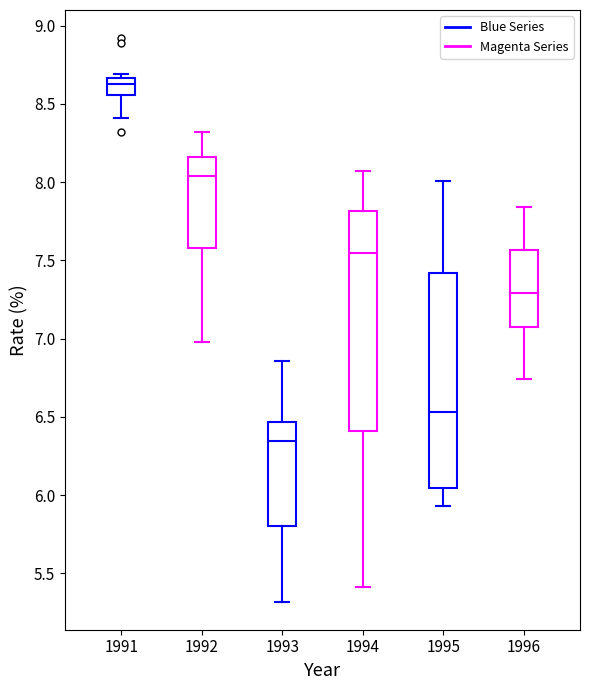

Where is the lower edge of the box at x = 1992 on the y-axis? The values are not printed on the chart, so give them approximately, as read against the axis.

7.60